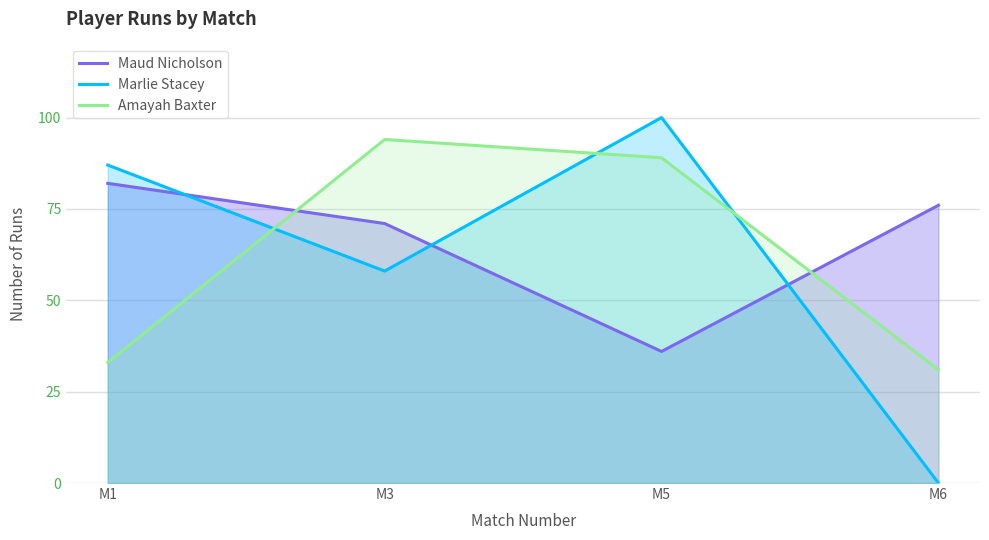

What is the value of the Amayah Baxter point at the 1st from the left?

33